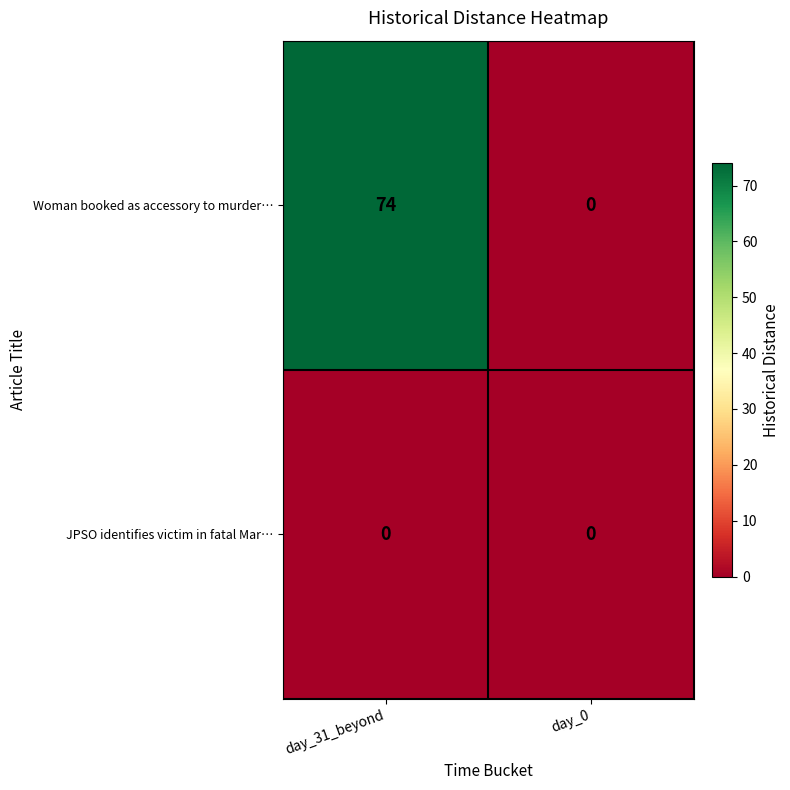

Which label corresponds to the largest value in the chart?

day_31_beyond